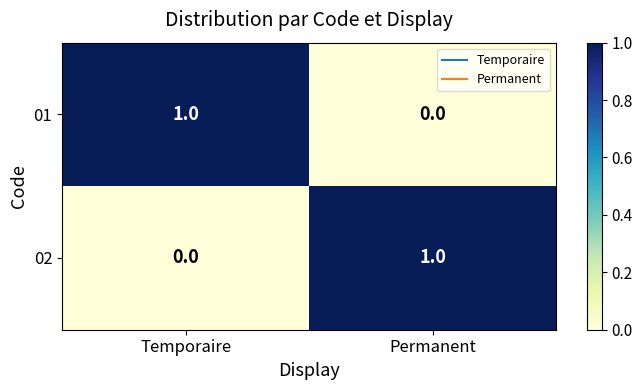

Which category has the highest value in the 02 series?

Permanent